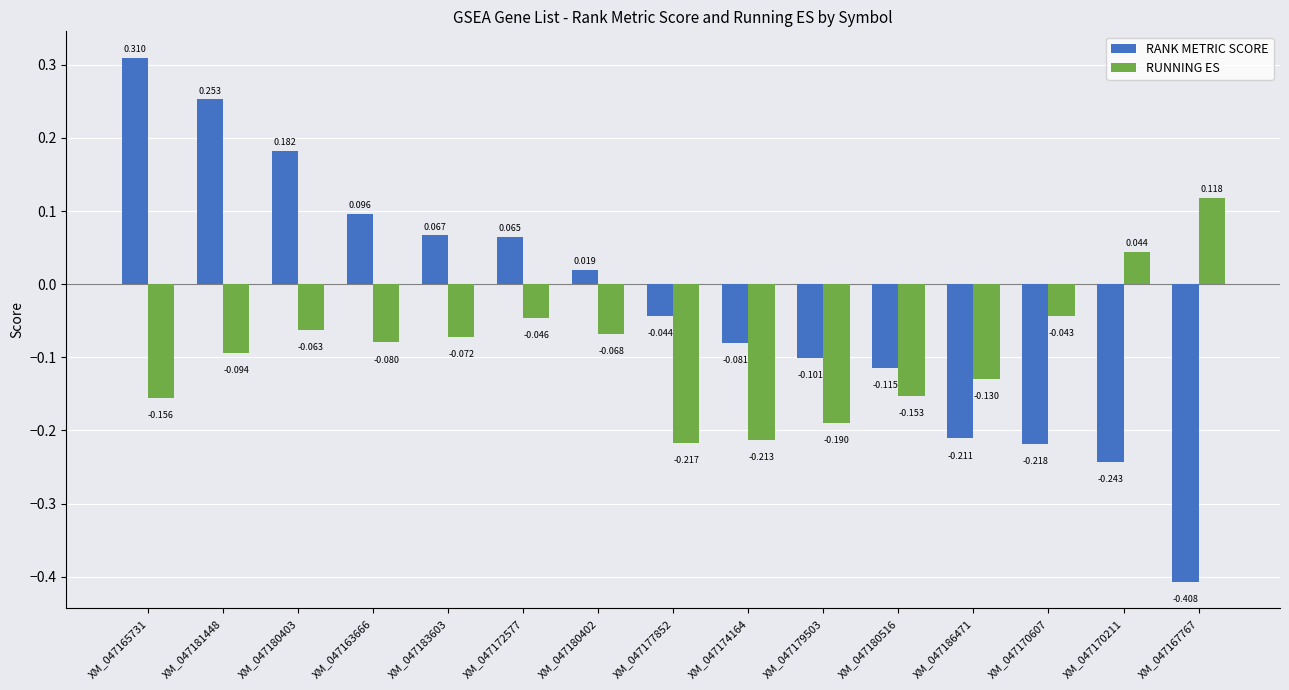

Which series has the largest total across all categories?

RANK METRIC SCORE